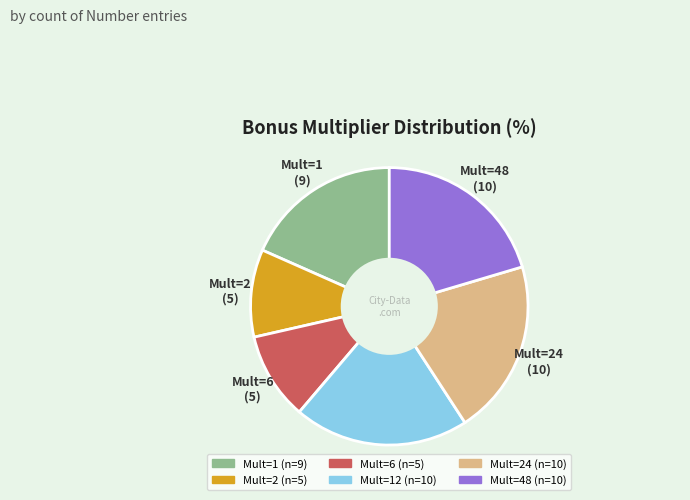

Does any single category account for the majority?

No